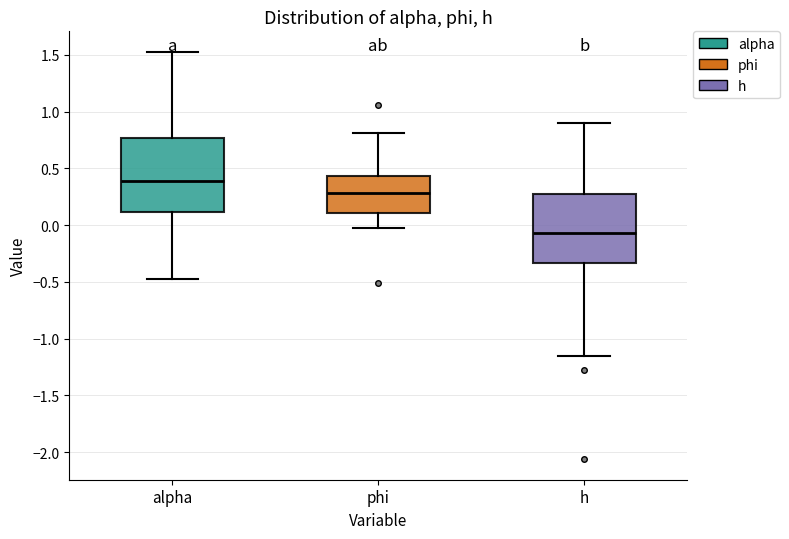

Reading left to right, transcribe this box plot: for each box, give where its median line is, the range the box spans, and where its two whiskers end, as read against the y-axis. The values are not printed on the chart, so give them approximately, as read against the axis.

alpha: median 0.40, box 0.10 to 0.75, whiskers -0.50 to 1.55
phi: median 0.30, box 0.10 to 0.45, whiskers -0.05 to 0.80
h: median -0.05, box -0.35 to 0.30, whiskers -1.15 to 0.90